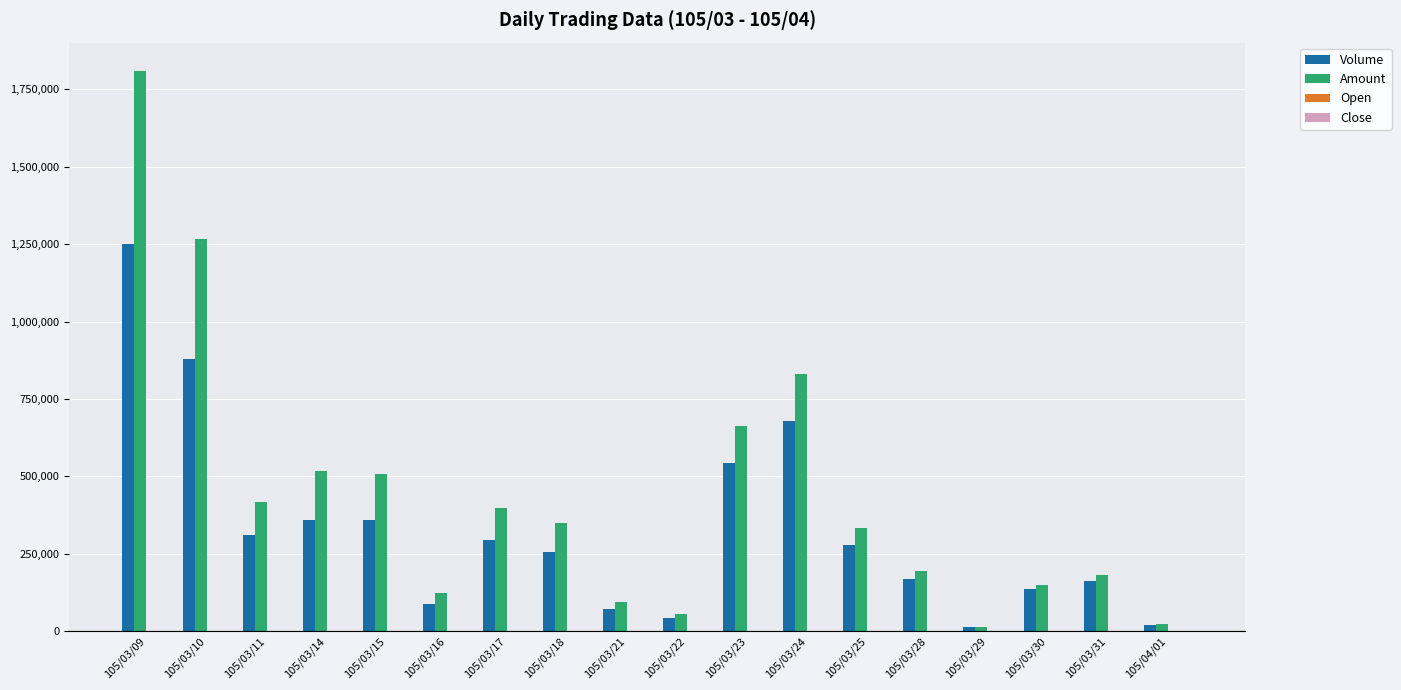

What is the greatest value displayed?

1810600.0